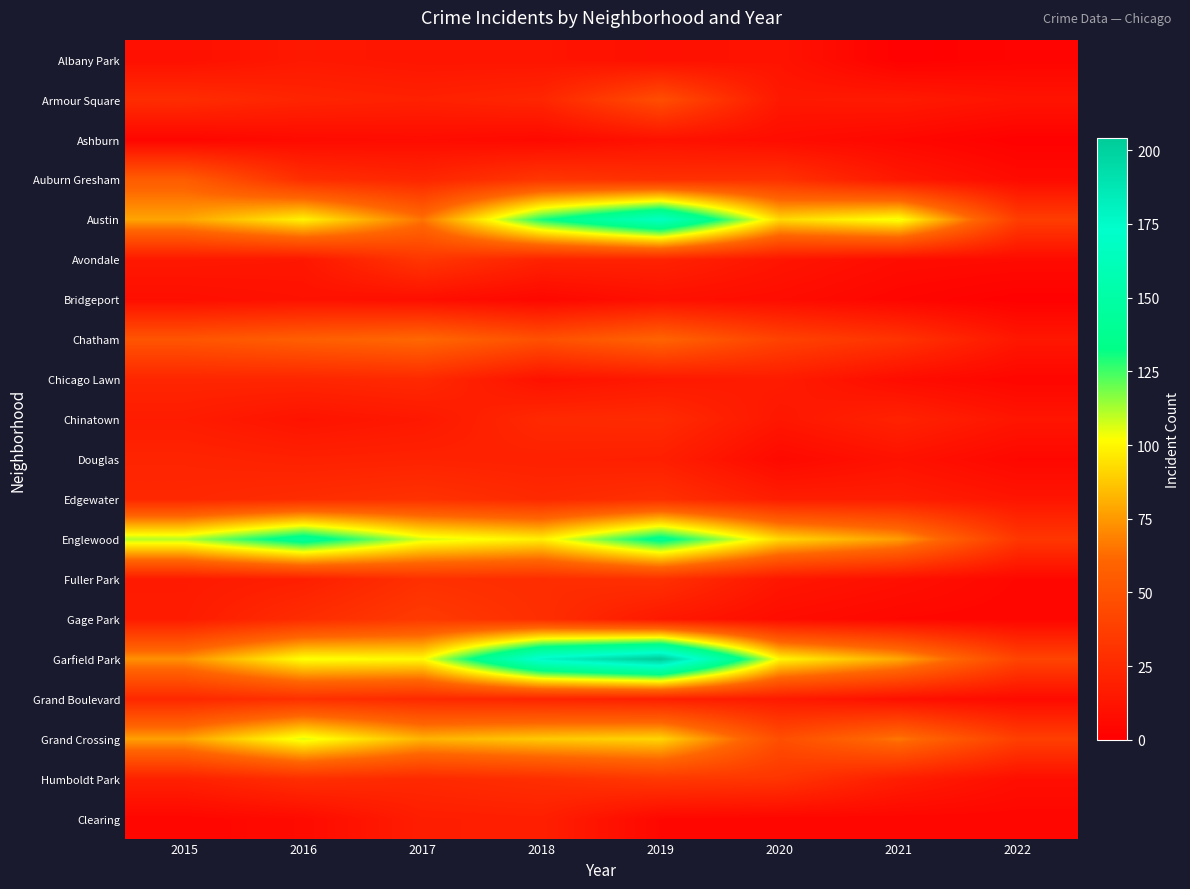

Between 2019 and 2020, which series saw the biggest shift?

Garfield Park